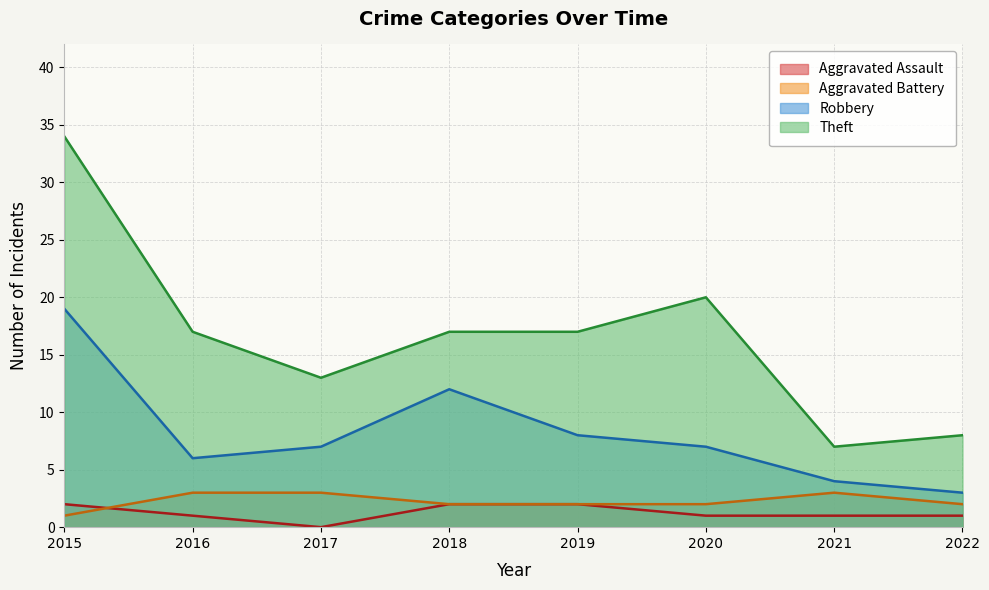

How many data points in Aggravated Battery are less than 2?

1